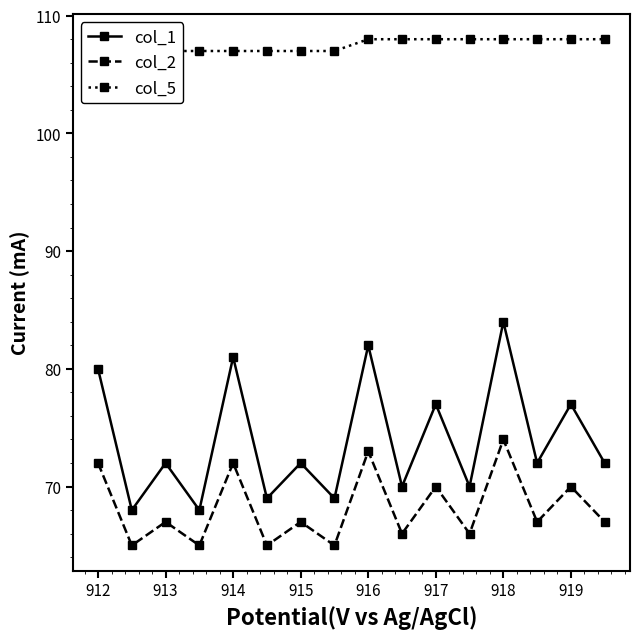

True or false: col_2 has a value of 74 at 918.

True